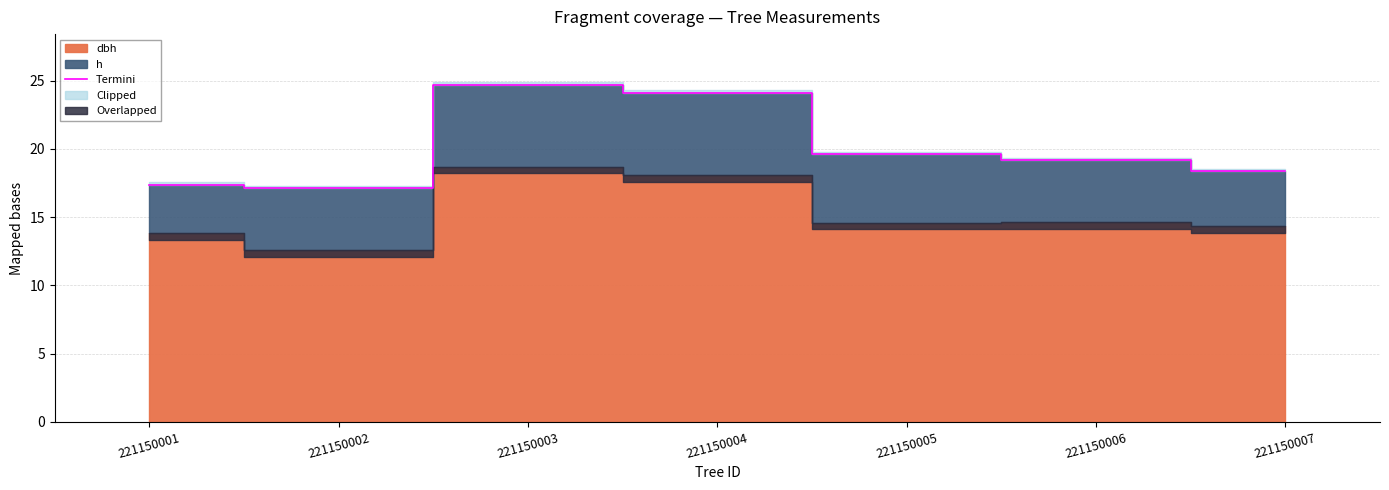

What is the greatest value displayed?

24.7